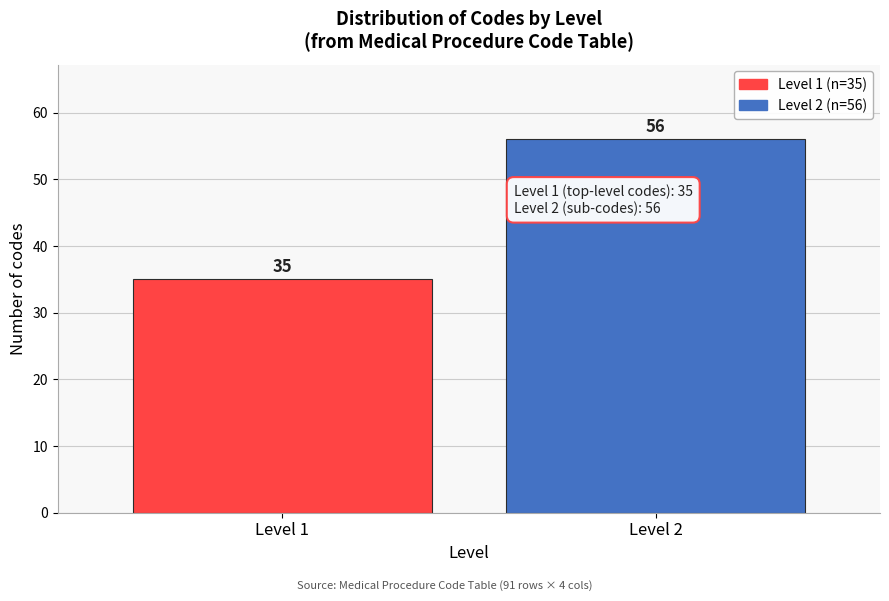

Reading left to right, what are all the values shown in this chart?

35	56